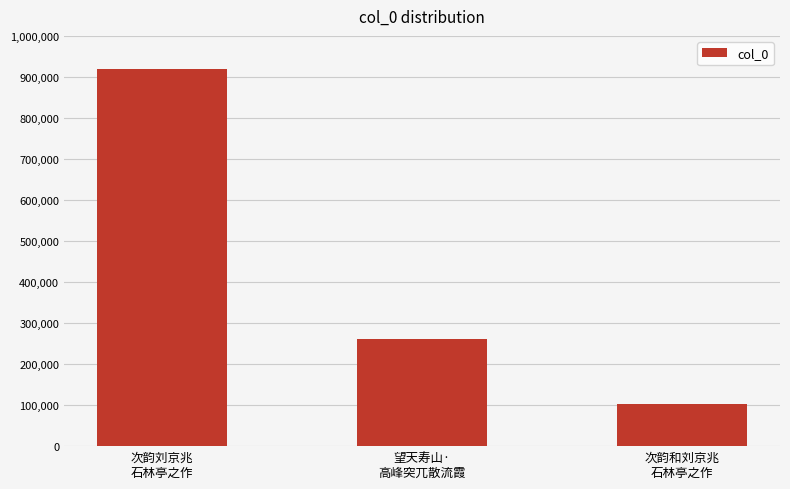

What is the maximum value shown in the chart?

920200